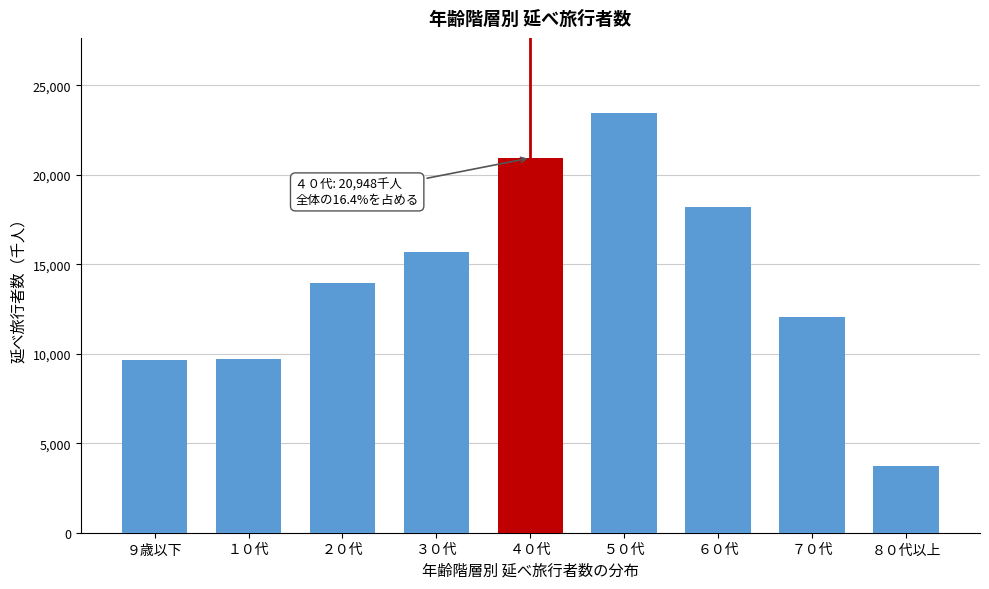

At which category does the chart reach its peak across all series?

５０代